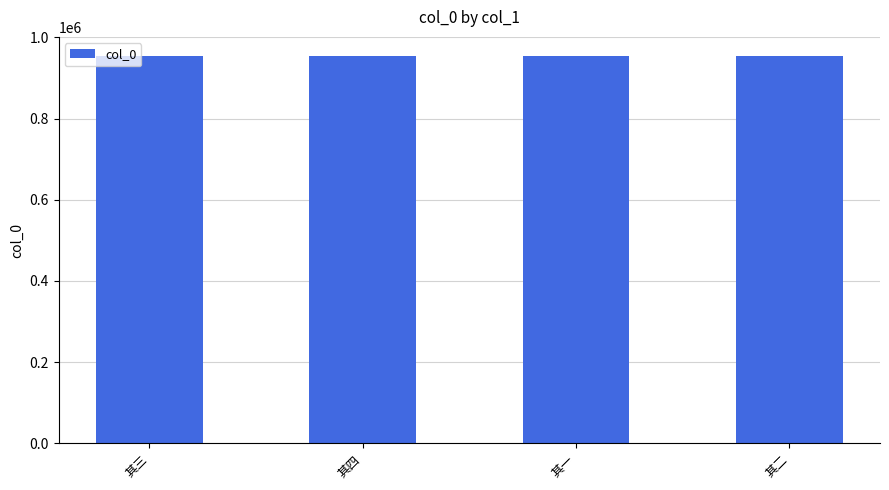

What is the maximum value shown in the chart?

953515